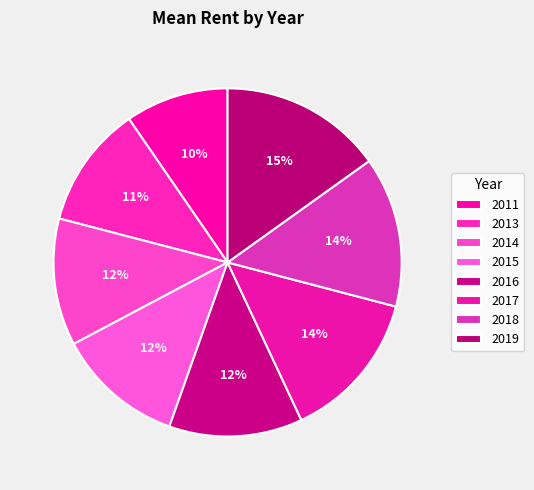

Is it true that 2013 is 25% of the pie?

False